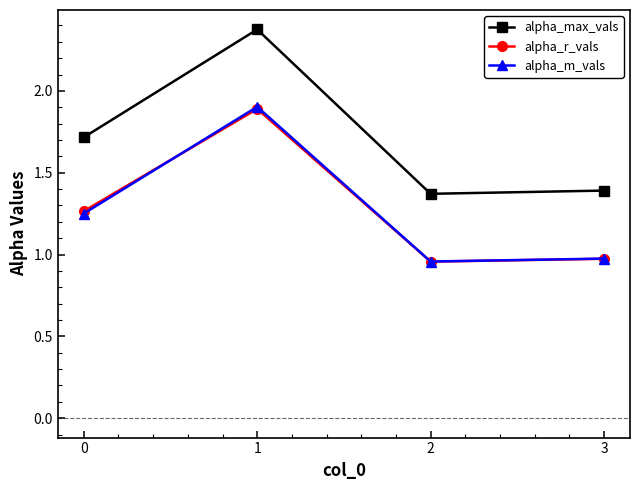

What are all the series names shown in the legend?

alpha_max_vals, alpha_r_vals, alpha_m_vals